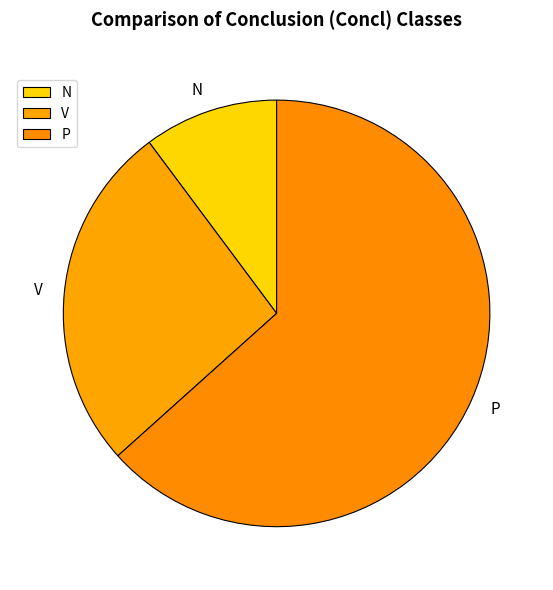

Is the sum of P and N greater than half?

Yes